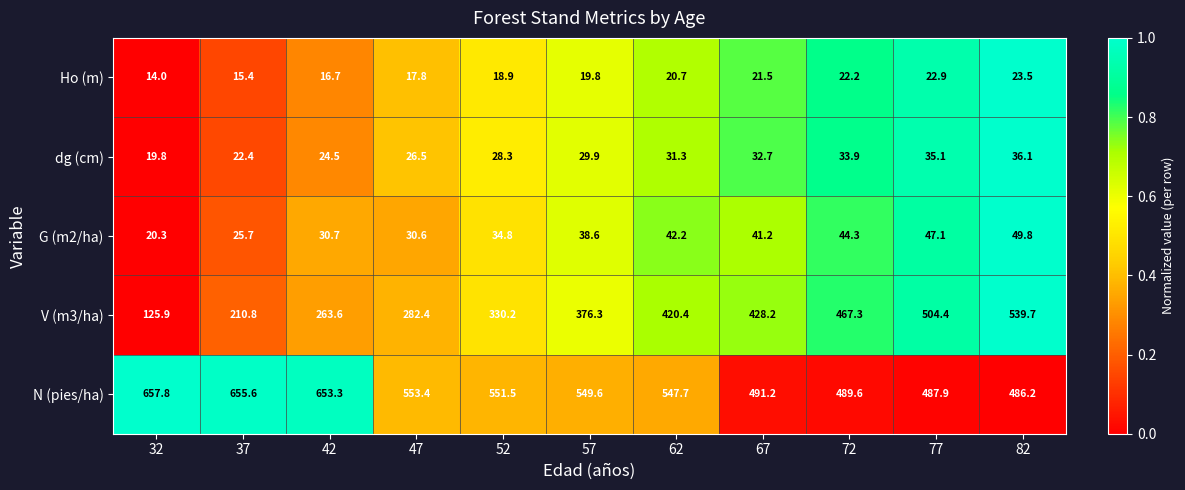

At which label does dg (cm) first exceed 29?

57